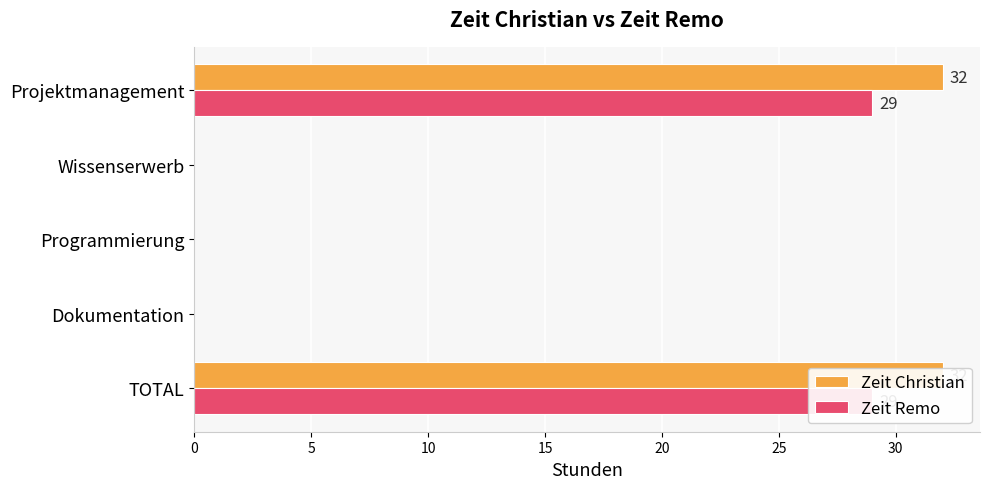

How many values in the Zeit Christian series exceed 0?

2